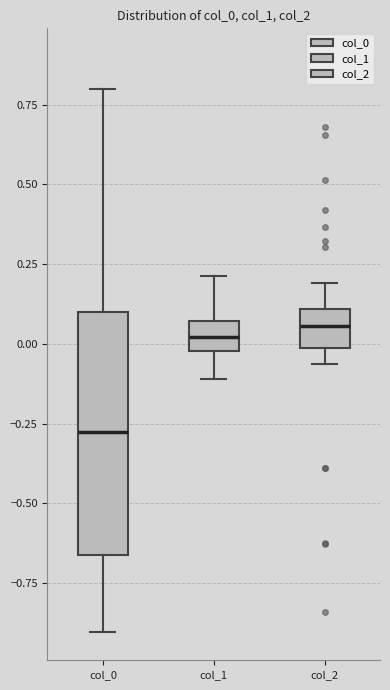

Where is the upper edge of the box for col_0 on the y-axis? The values are not printed on the chart, so give them approximately, as read against the axis.

0.10